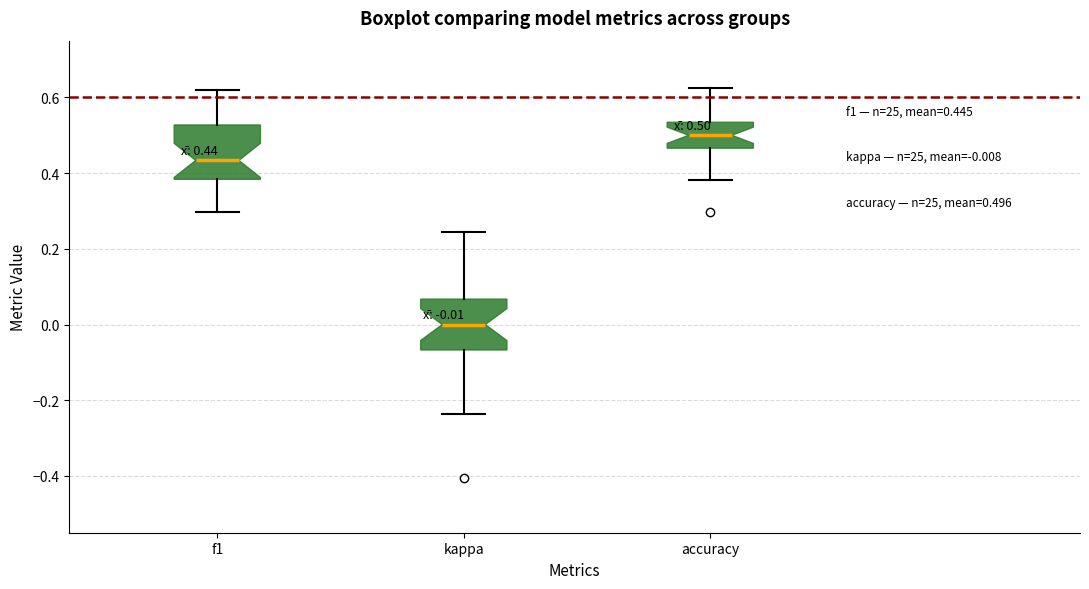

Which box has the highest median line?

accuracy